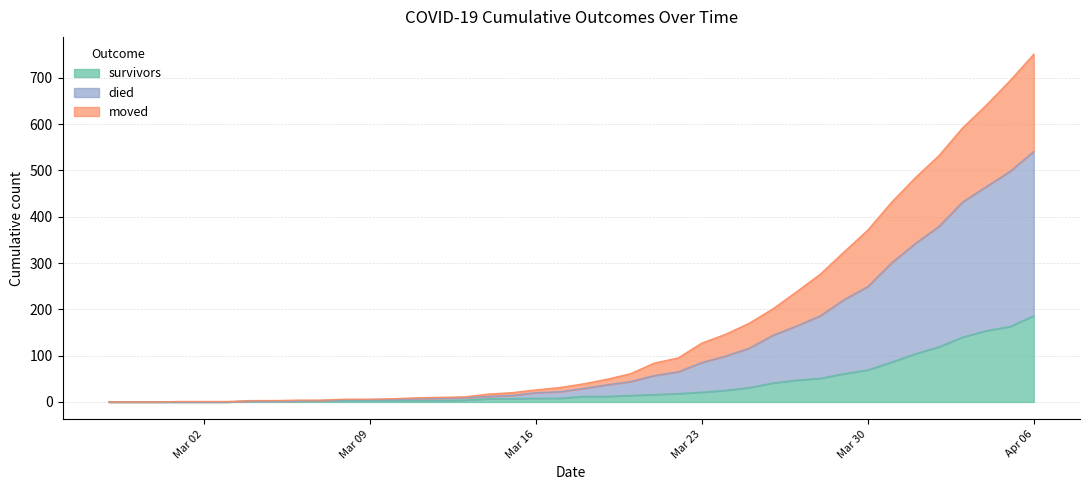

What is the total value across all series at 2020-03-01?

1